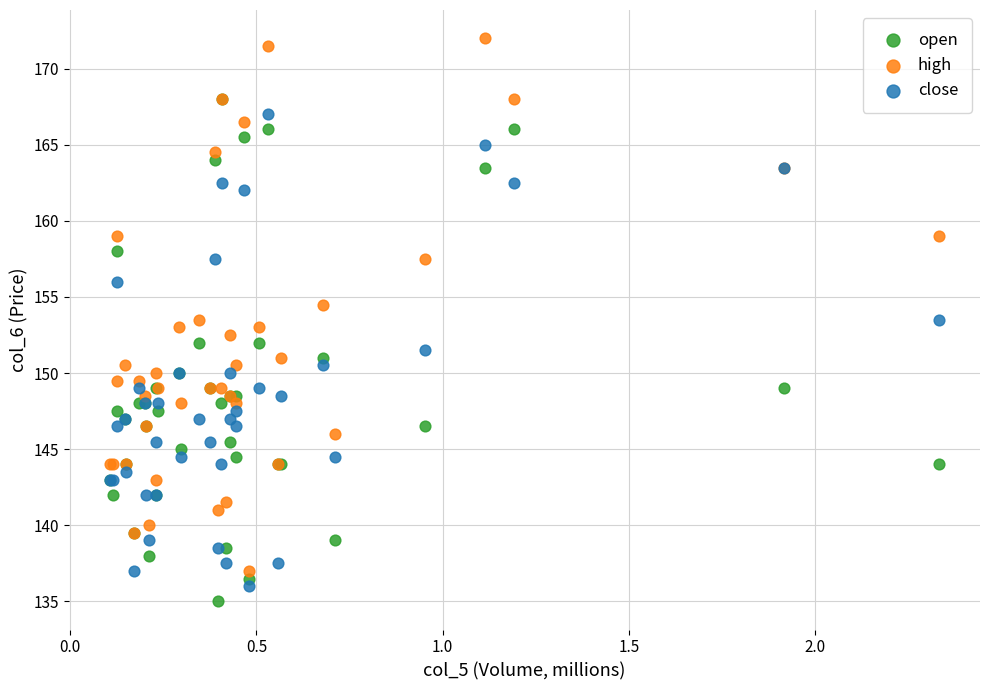

What are all the series names shown in the legend?

open, high, close